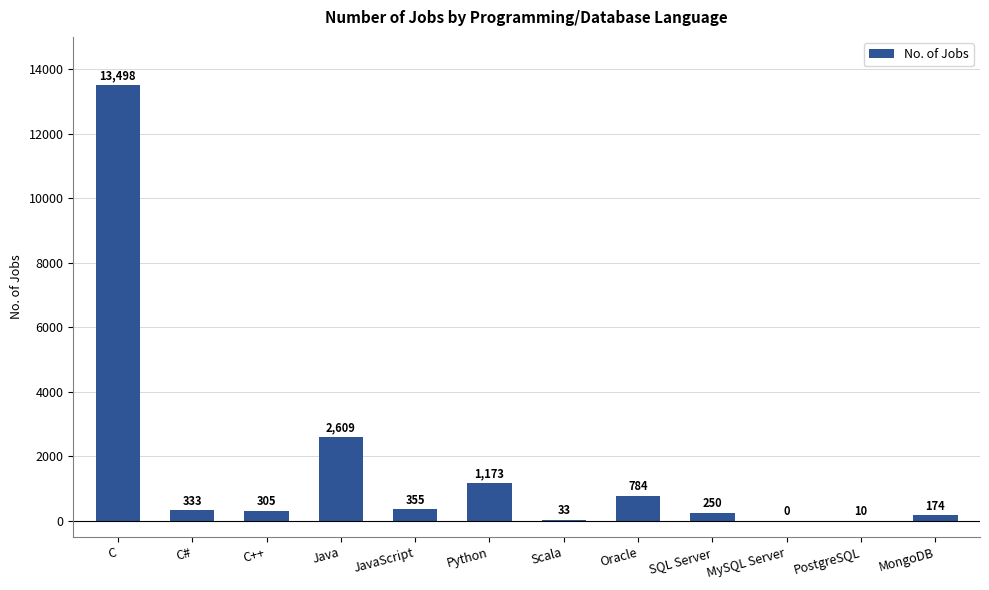

How many categories are shown in the chart?

12